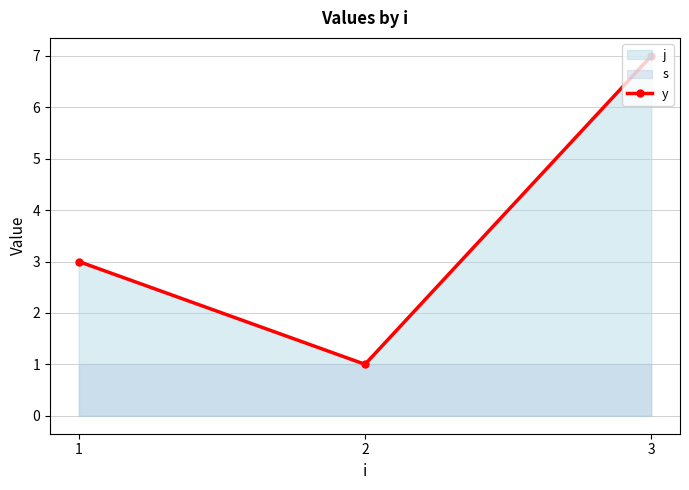

Which category has the highest value across all series?

3